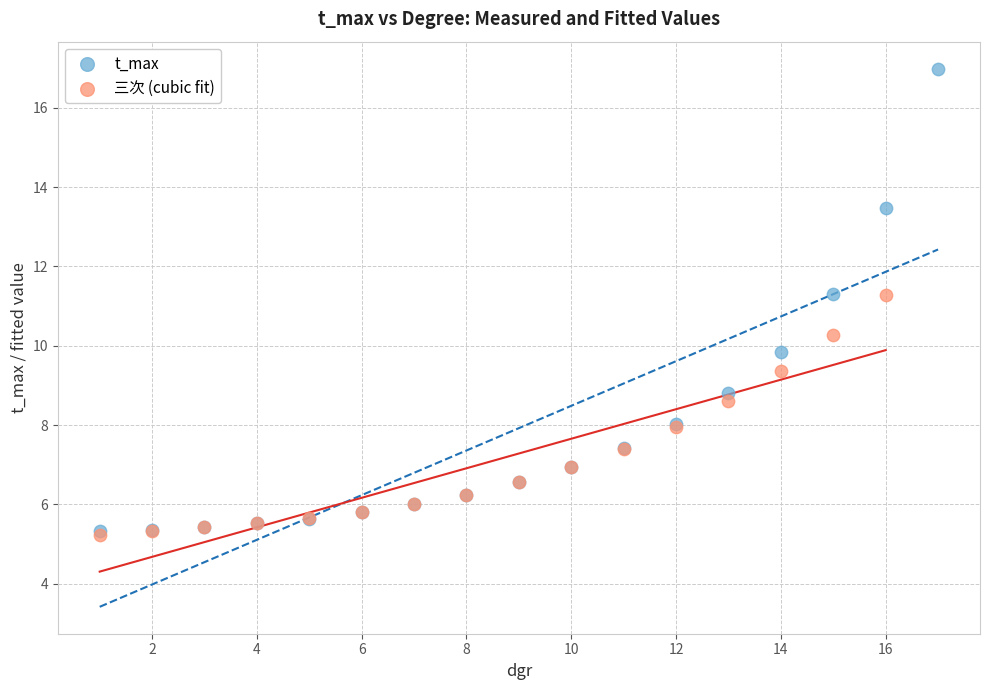

Which series has the widest spread of Y values?

t_max